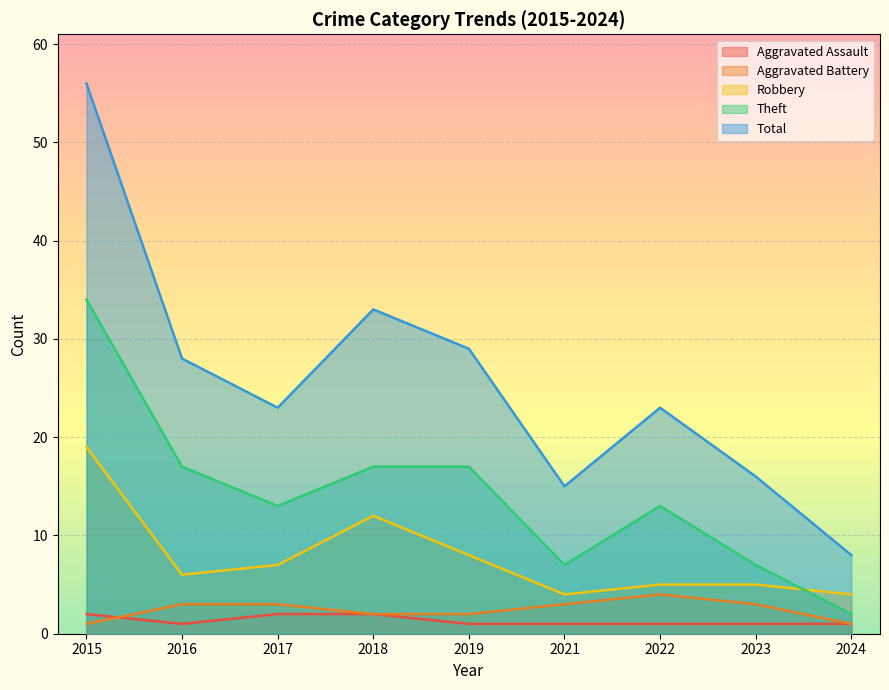

Rank the series by their maximum value, from lowest to highest.

Aggravated Assault, Aggravated Battery, Robbery, Theft, Total